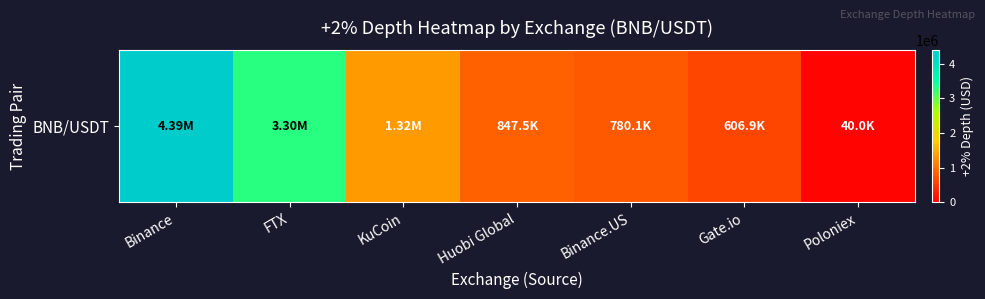

The value at Binance.US is 1222675.5. True or false?

False